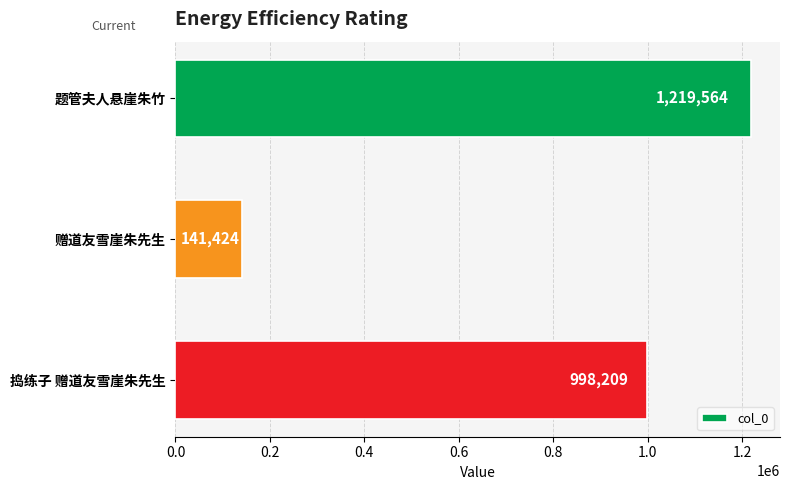

What position from the top is 捣练子 赠道友雪崖朱先生?

3